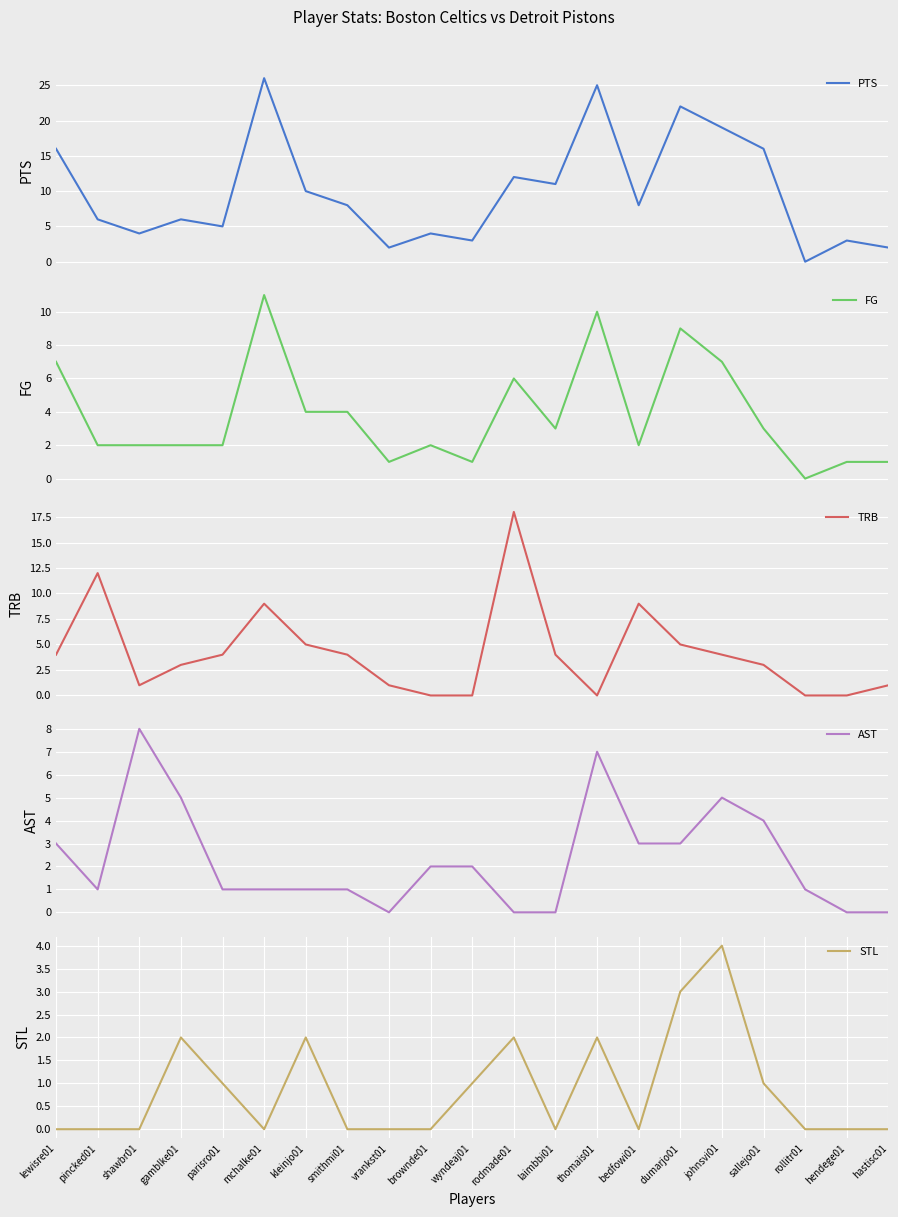

At which label does FG reach its peak?

mchalke01